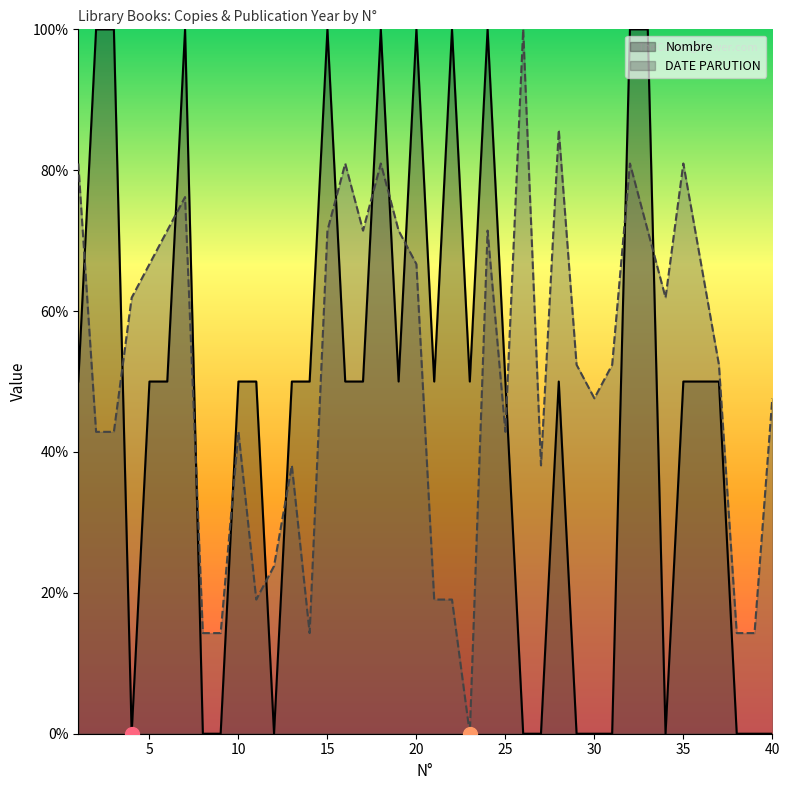

Which label corresponds to the smallest value in the chart?

4